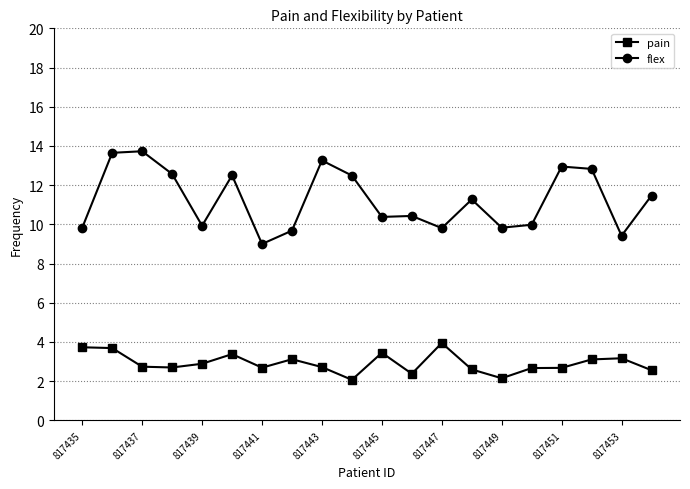

What is the greatest value displayed?

13.7